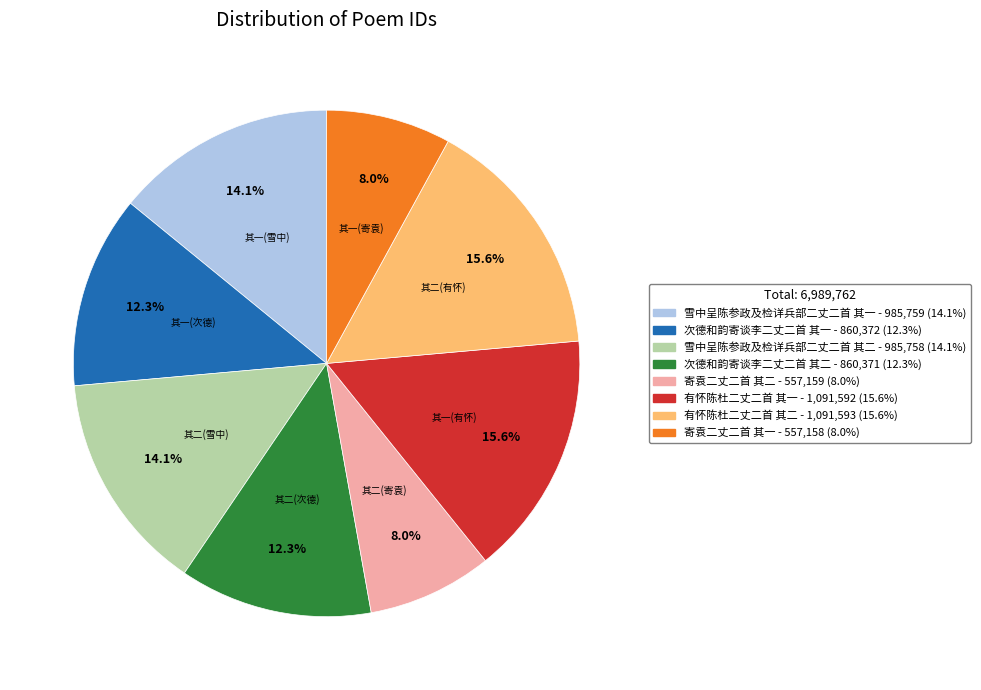

Does 有怀陈杜二丈二首 其二 represent more than half of the total?

No